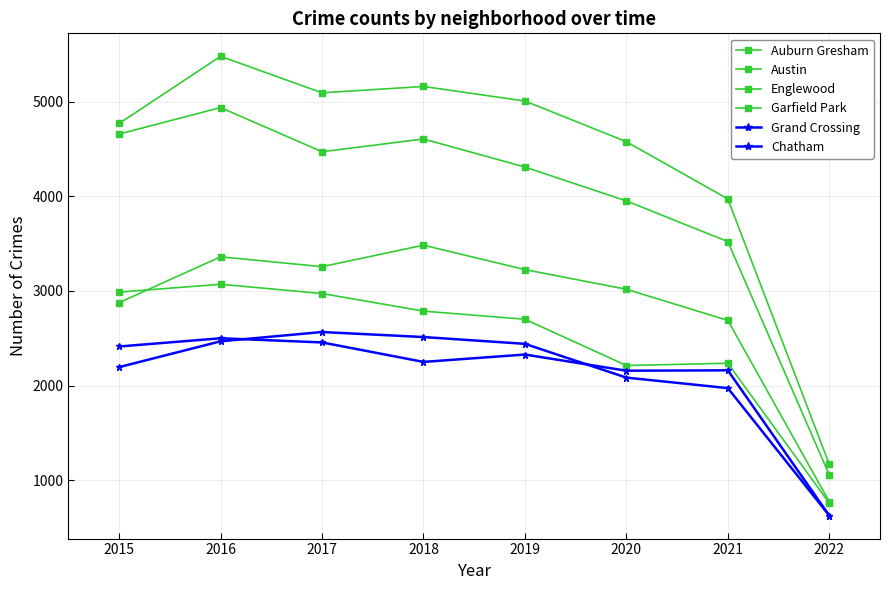

How many lines are shown in the chart?

6